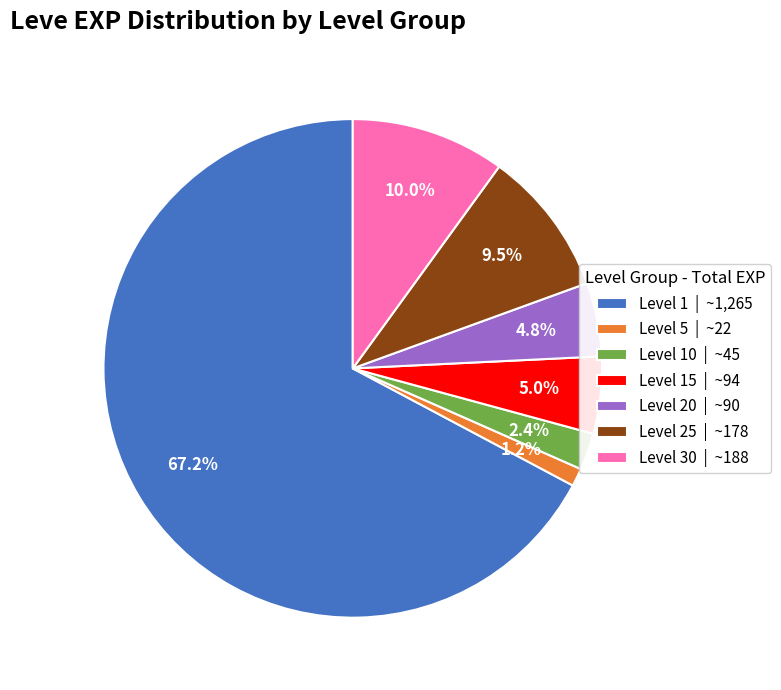

Is there any slice that represents more than half of the pie?

Yes